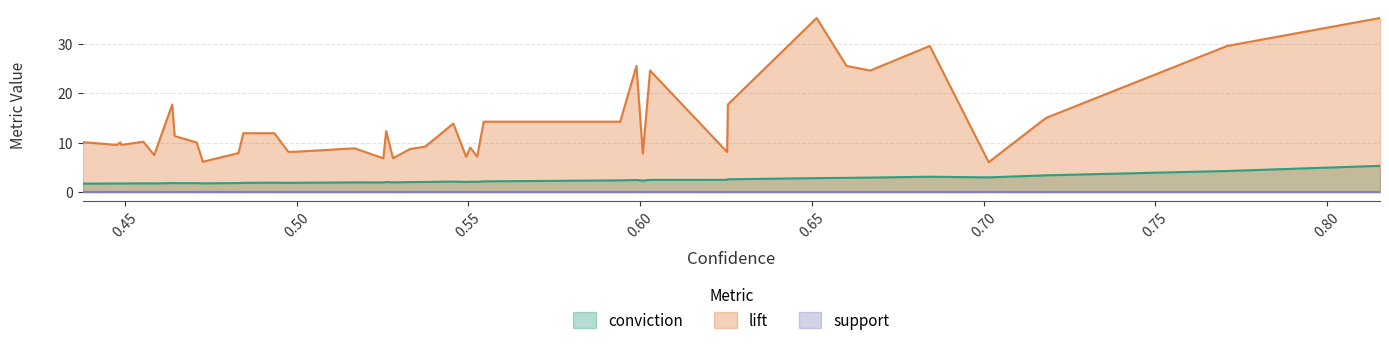

Count the number of data series in this chart.

3